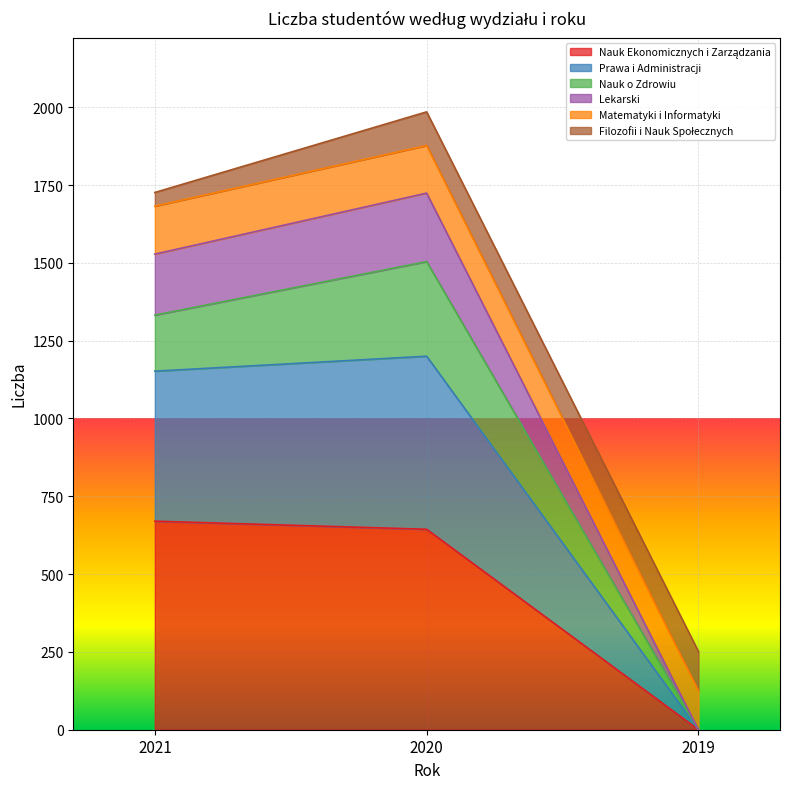

What is the total value across all series at 2020?

1985